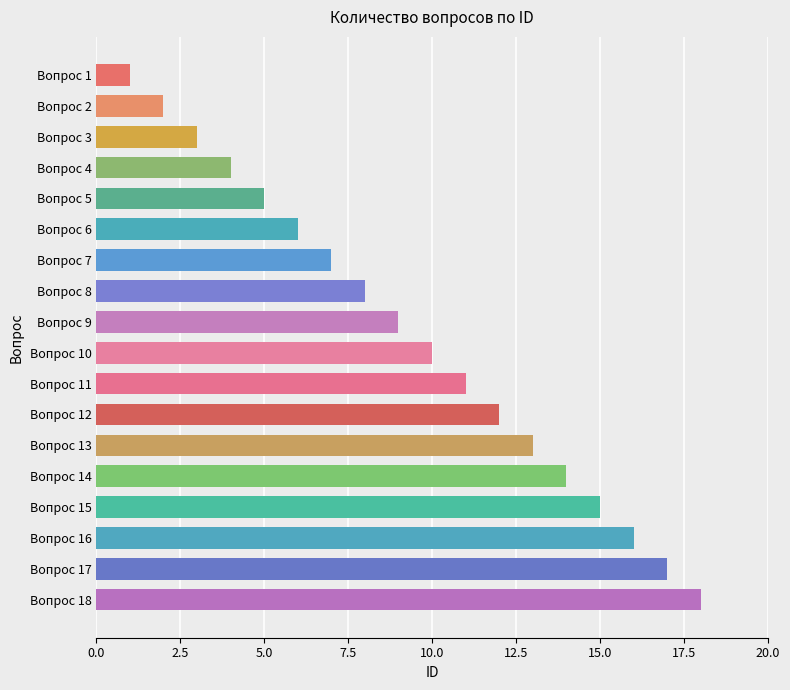

Approximately how many times larger is the value at Вопрос 12 compared to Вопрос 3?

4.0